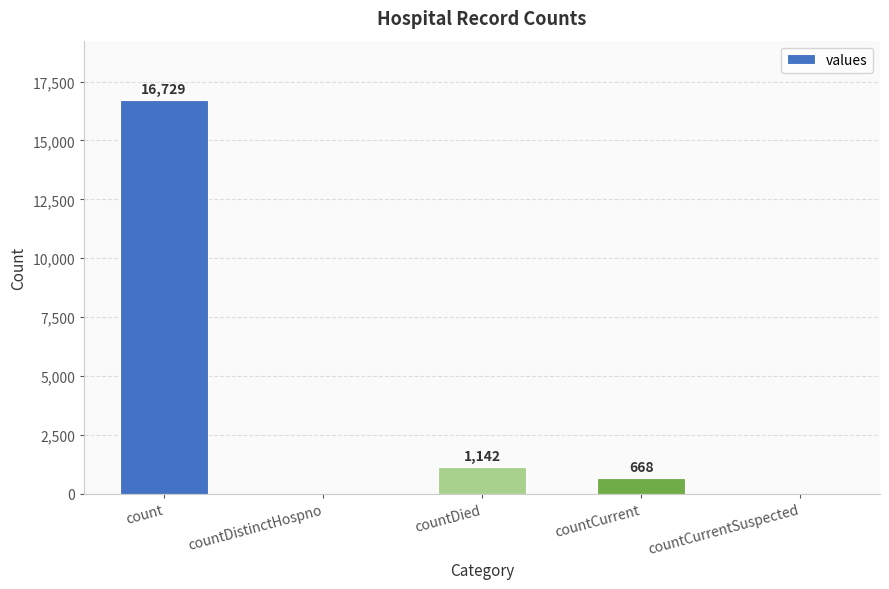

What is the sum of all values?

18539